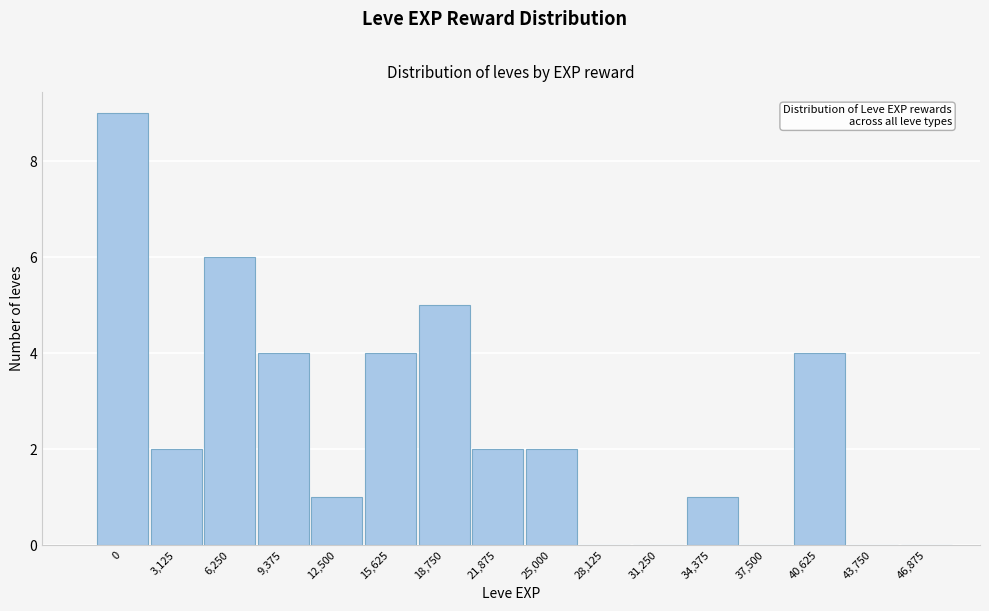

Reading left to right, what are all the values shown in this chart?

0=9	3,125=2	6,250=6	9,375=4	12,500=1	15,625=4	18,750=5	21,875=2	25,000=2	28,125=0	31,250=0	34,375=1	37,500=0	40,625=4	43,750=0	46,875=0